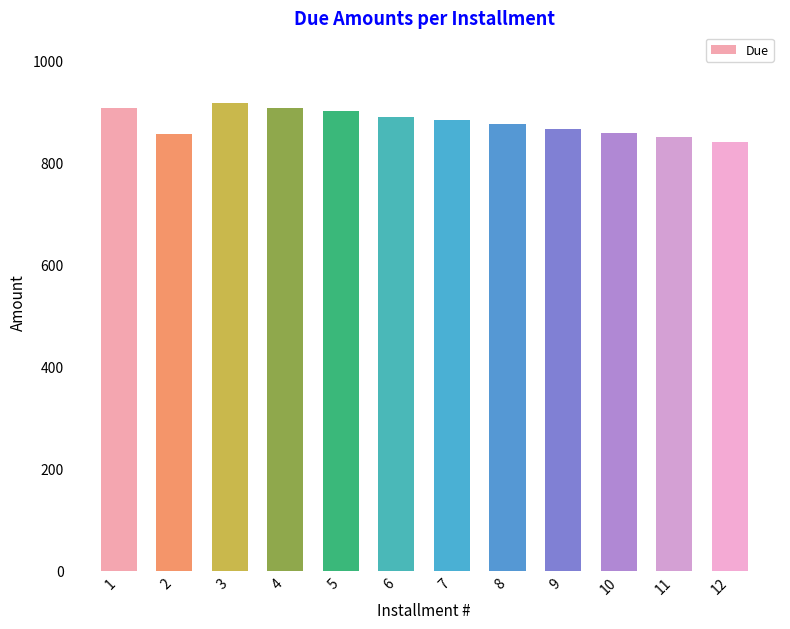

What is the difference between the maximum and minimum values?

76.4